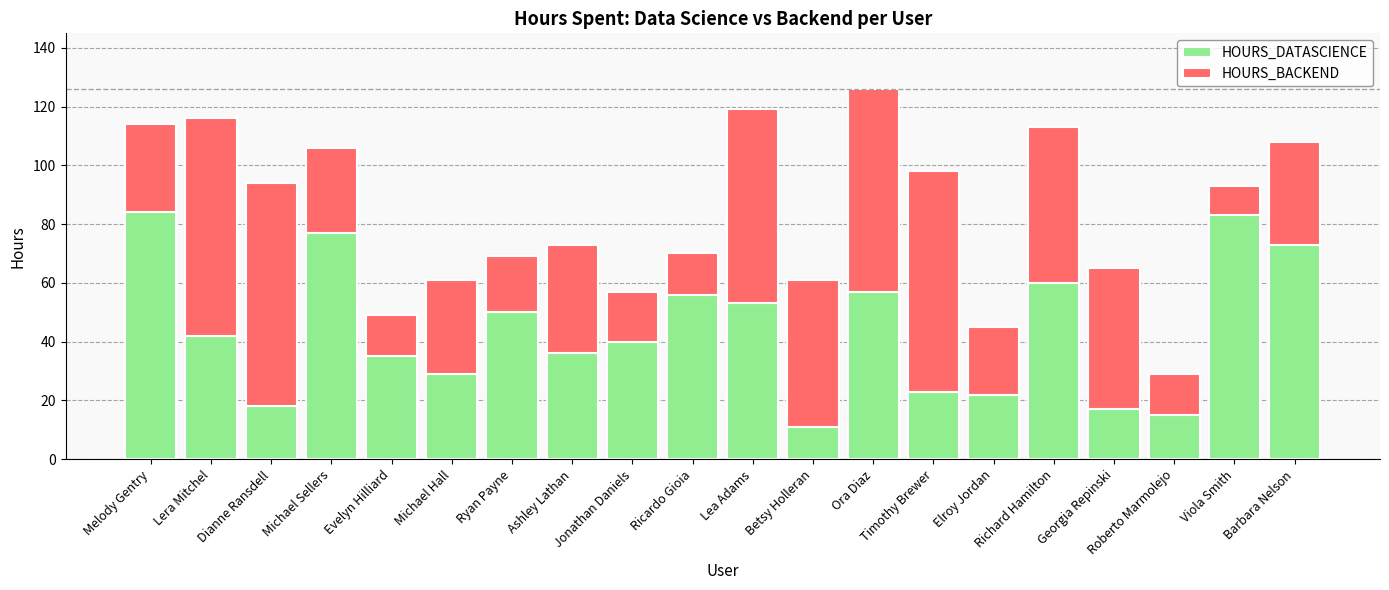

What is the sum of all HOURS_DATASCIENCE values?

881